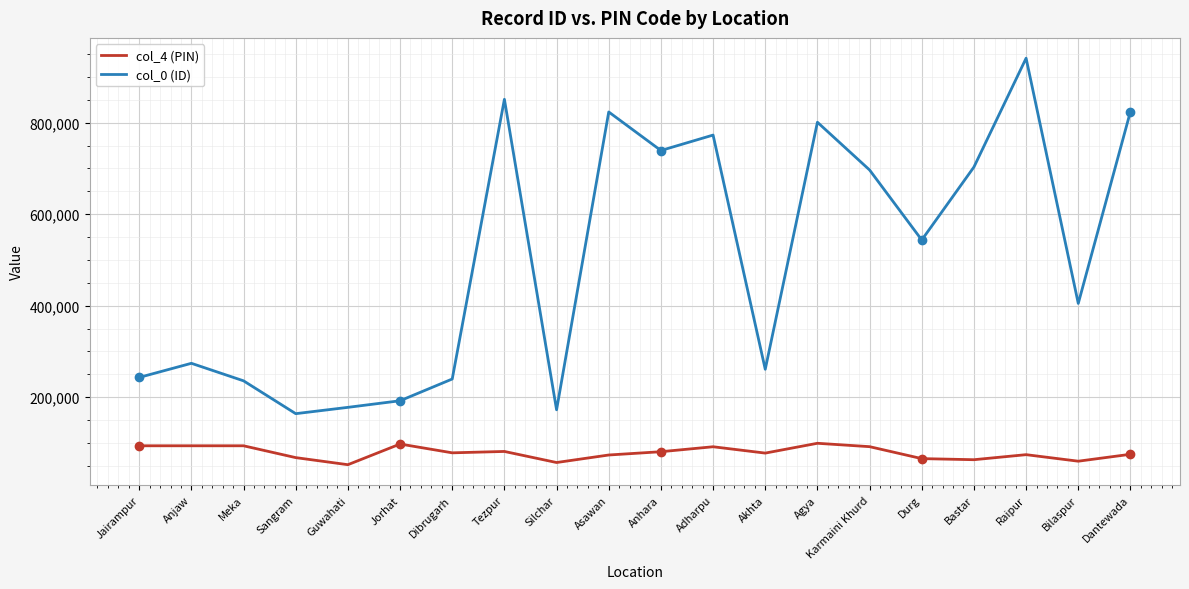

What is the average value of the col_0 (ID) series?

502942